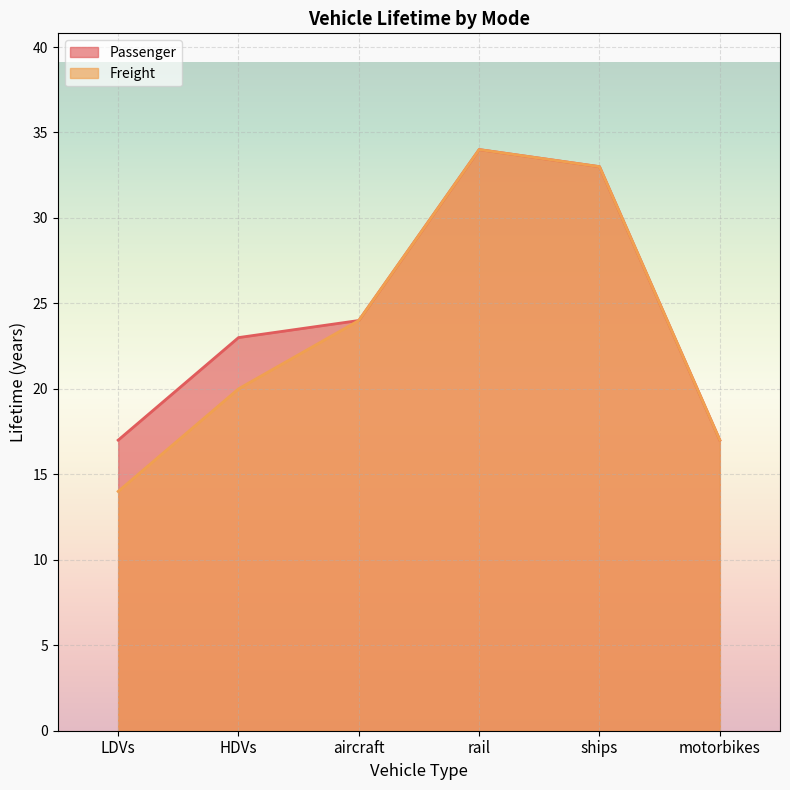

What is the value of the Freight point at the 4th from the left?

34